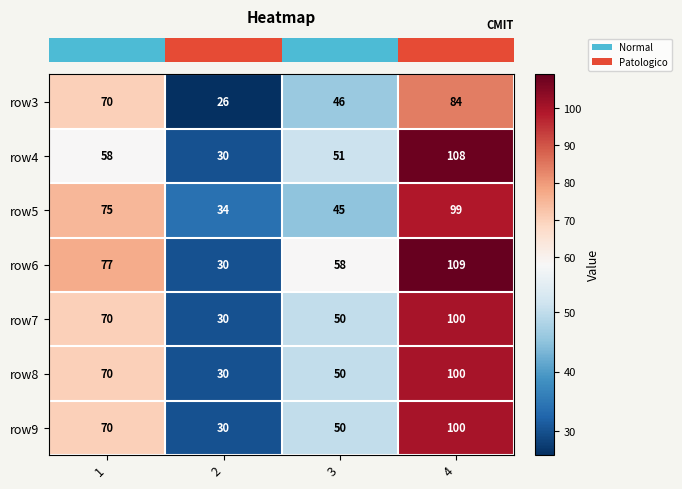

What is the difference between the maximum and minimum values in the row6 series?

79